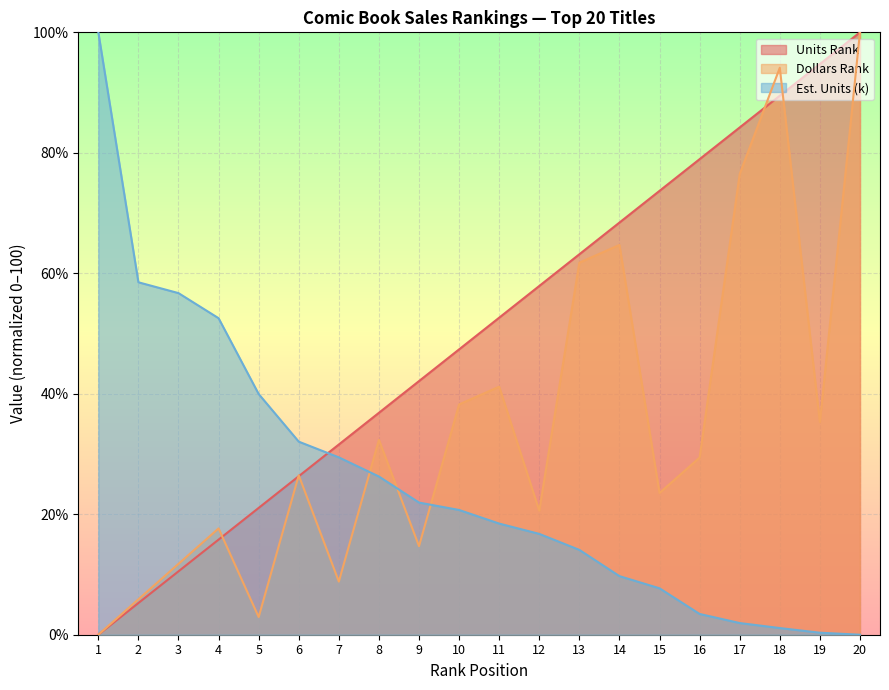

True or false: Est. Units (k) has more than 1 interior local peaks.

False